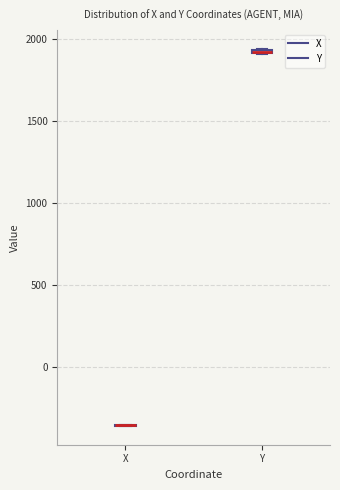

Where is the lower edge of the box for Y on the y-axis? The values are not printed on the chart, so give them approximately, as read against the axis.

1900